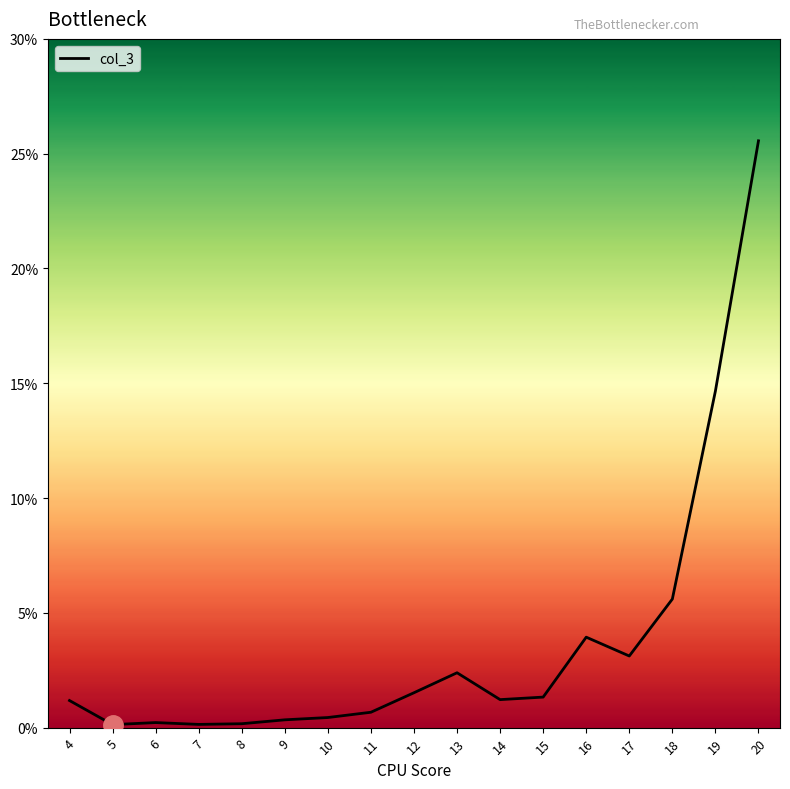

What is the smallest value displayed?

0.1